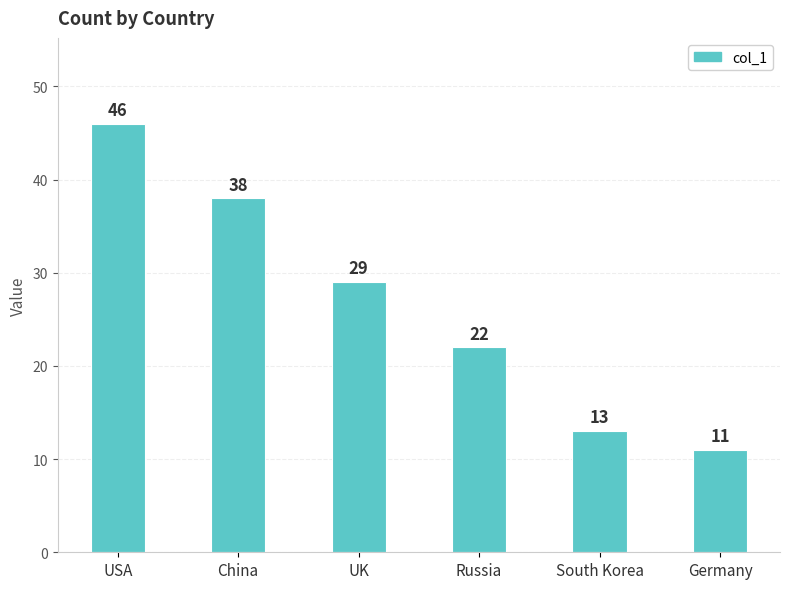

Where does the data first go above 29?

USA